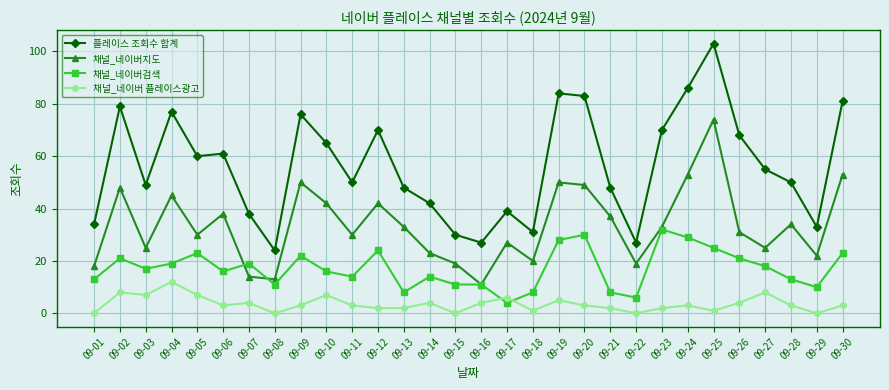

Rank the series by their maximum value, from lowest to highest.

채널_네이버 플레이스광고, 채널_네이버검색, 채널_네이버지도, 플레이스 조회수 합계